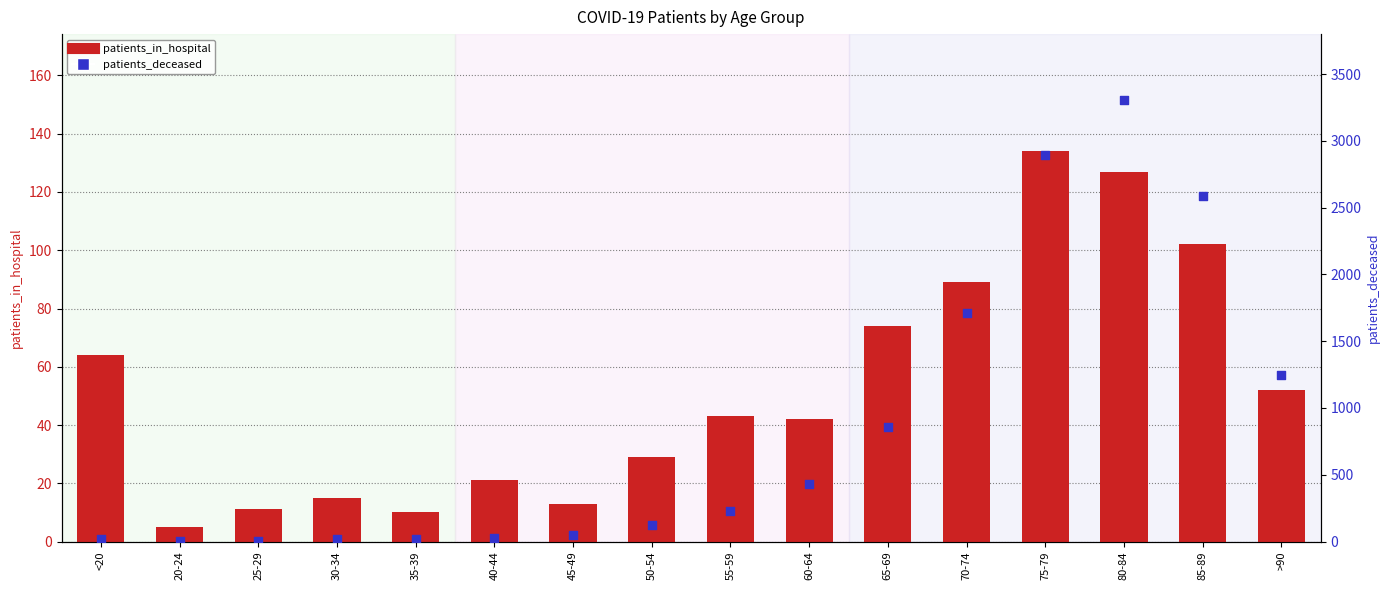

Which series contains the highest Y value?

patients_deceased